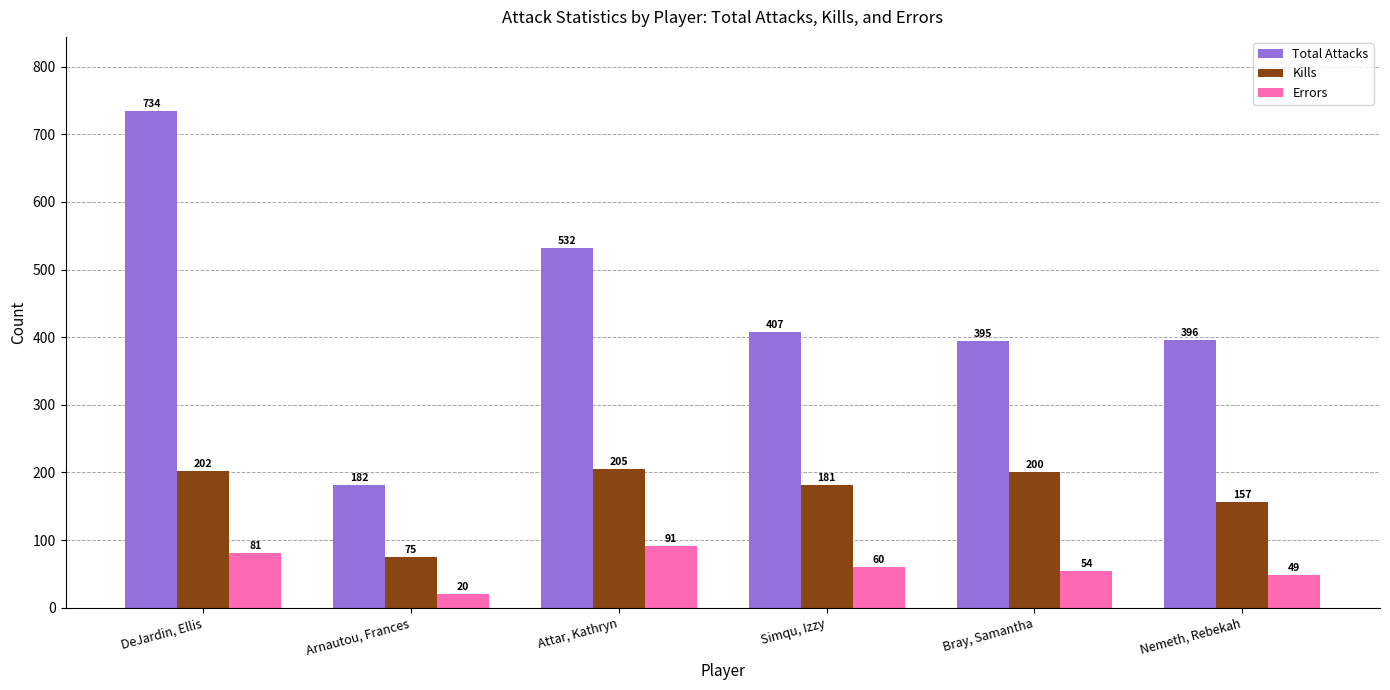

At which label does Errors reach its peak?

Attar, Kathryn